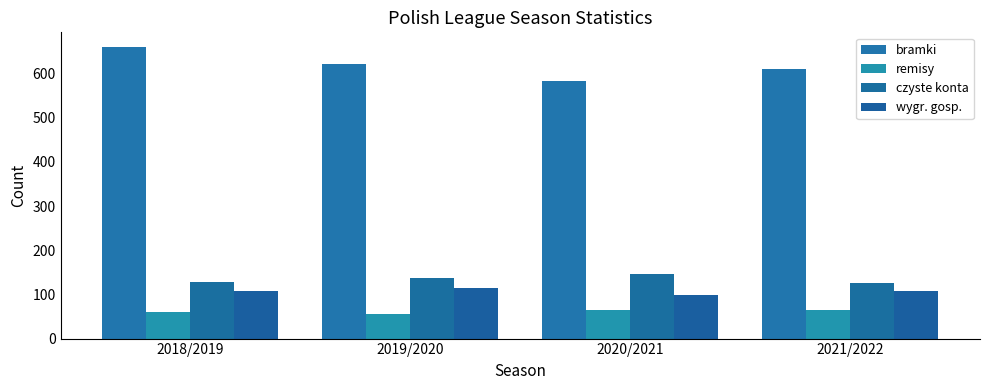

Which series has the largest total across all categories?

bramki